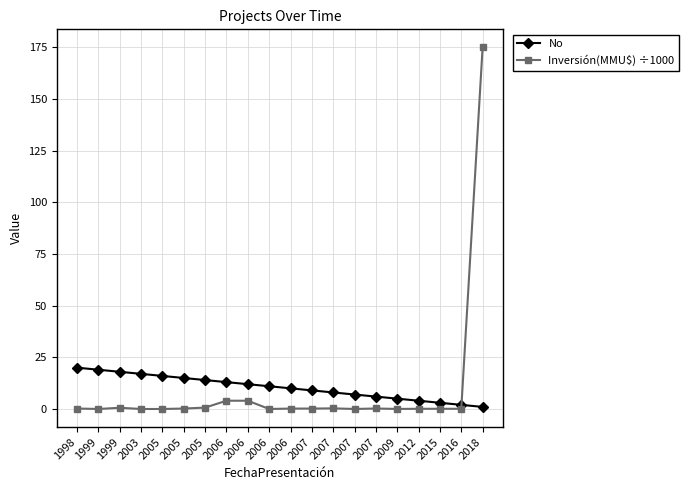

Count the number of categories in the chart.

20